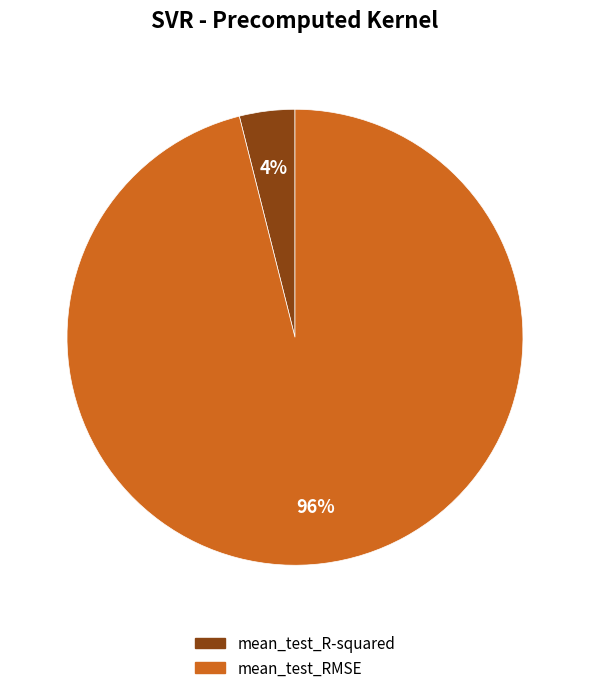

Is it true that mean_test_R-squared is 4% of the pie?

True